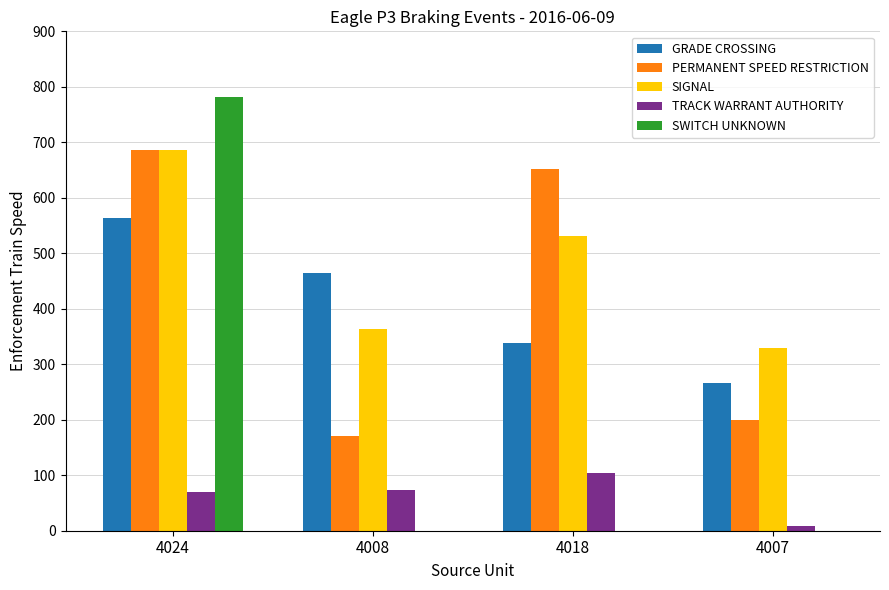

At which label does PERMANENT SPEED RESTRICTION reach its peak?

4024